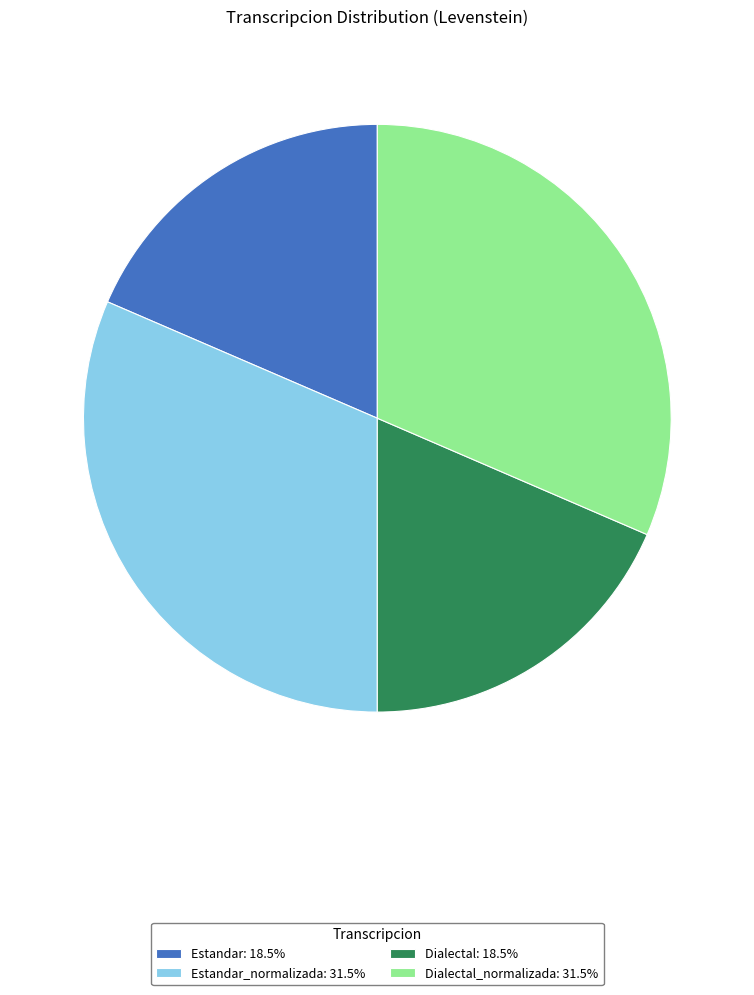

Is Dialectal: 18.5% the majority of the pie?

No